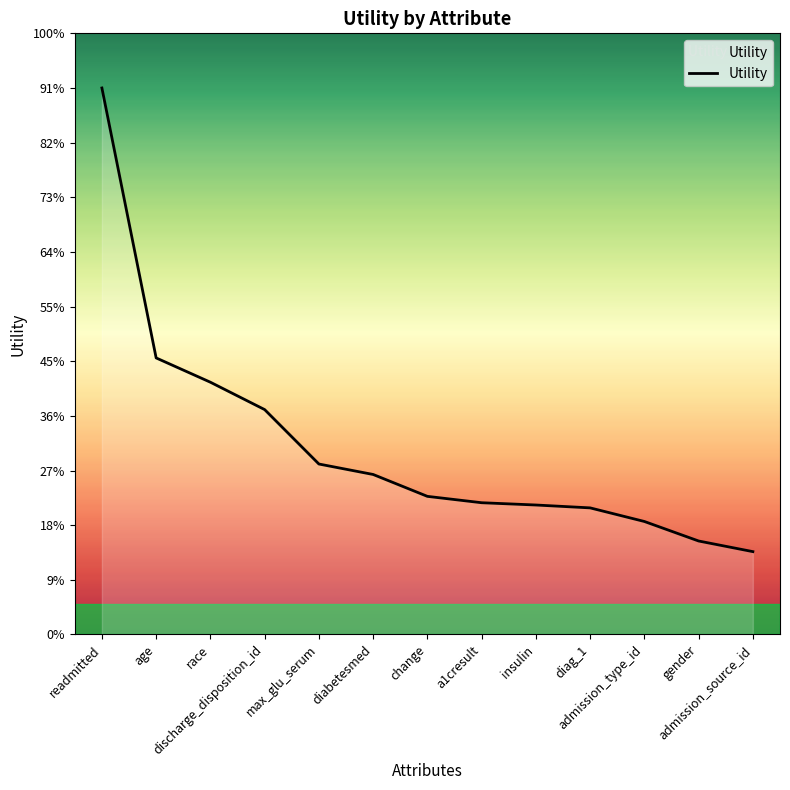

How many categories are shown in the chart?

13